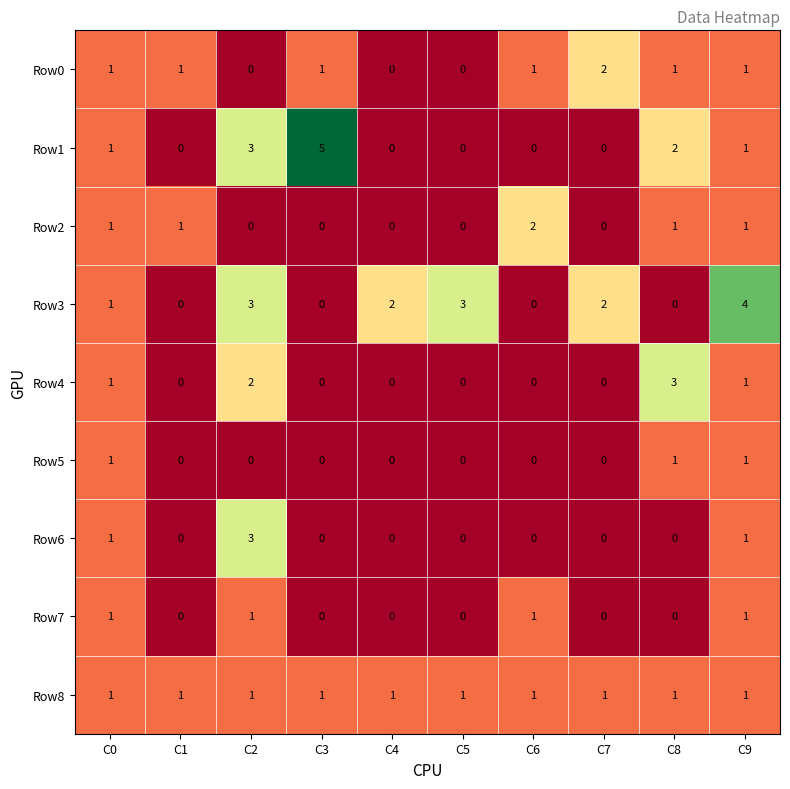

Count the Row1 values in the range 0 to 2.

8